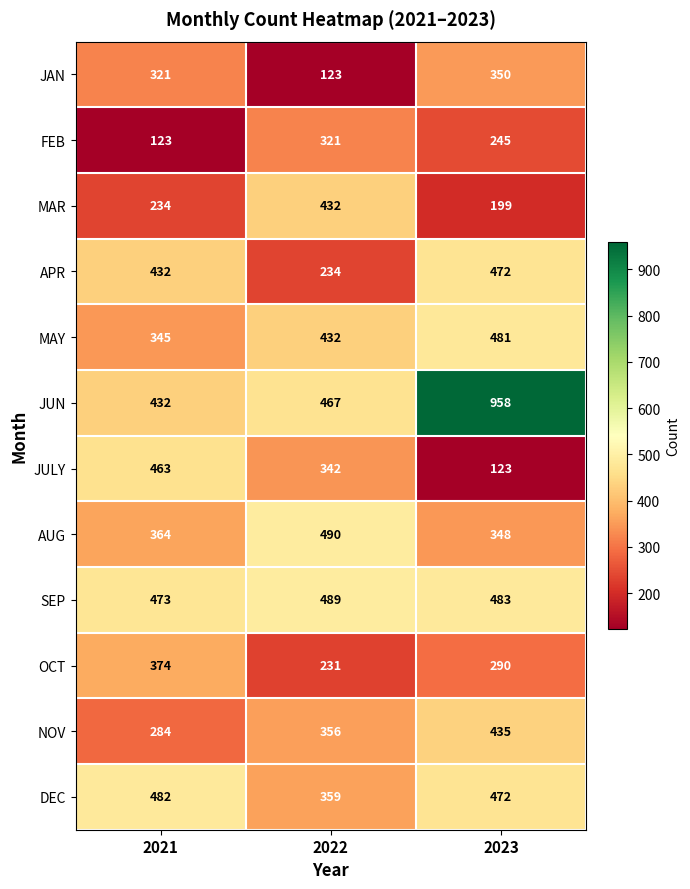

What is the maximum value for NOV?

435